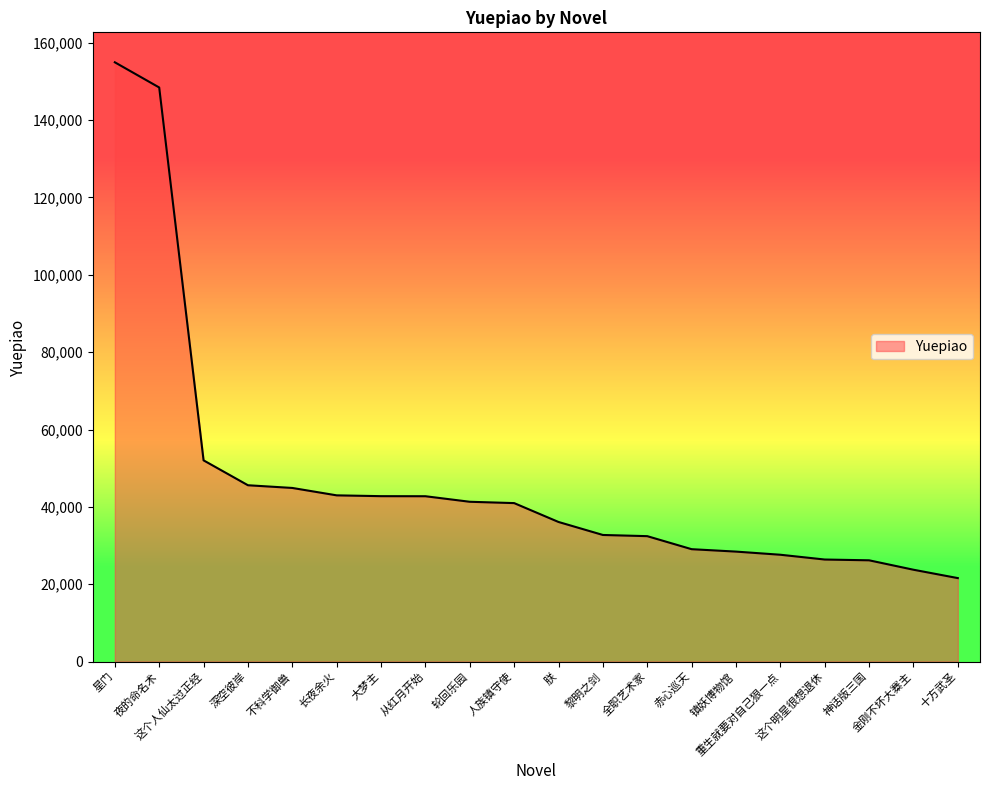

What is the greatest value displayed?

154957